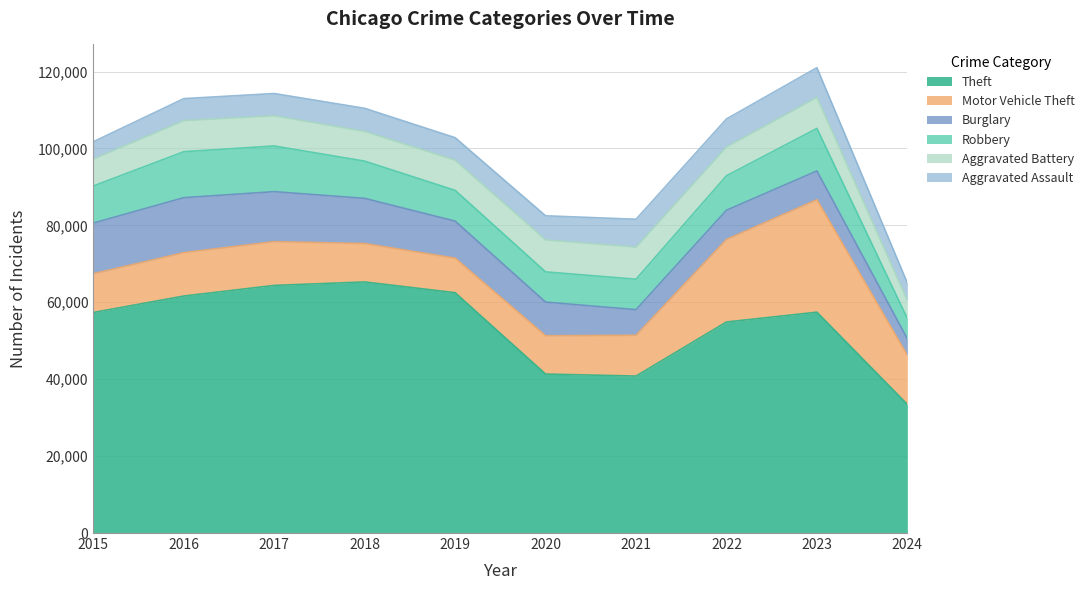

True or false: Theft and Aggravated Battery intersect in this chart.

False